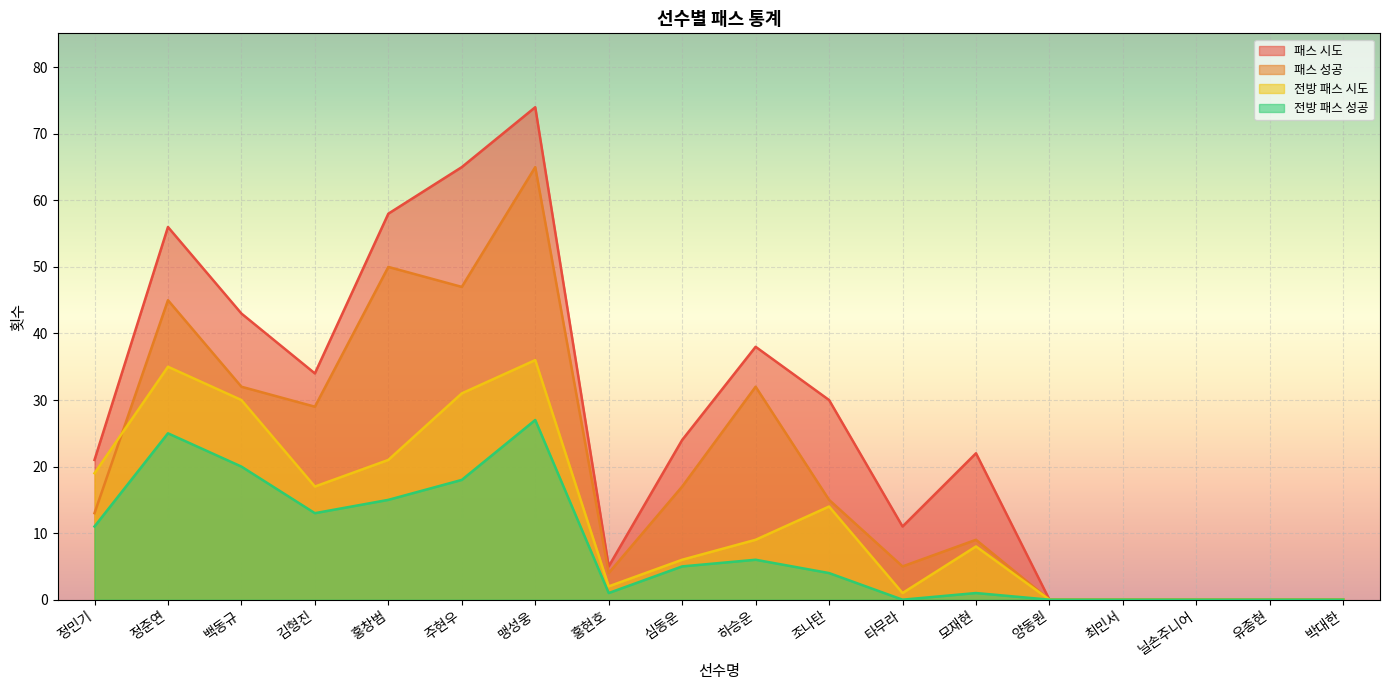

At how many categories does at least one series exceed 58?

2